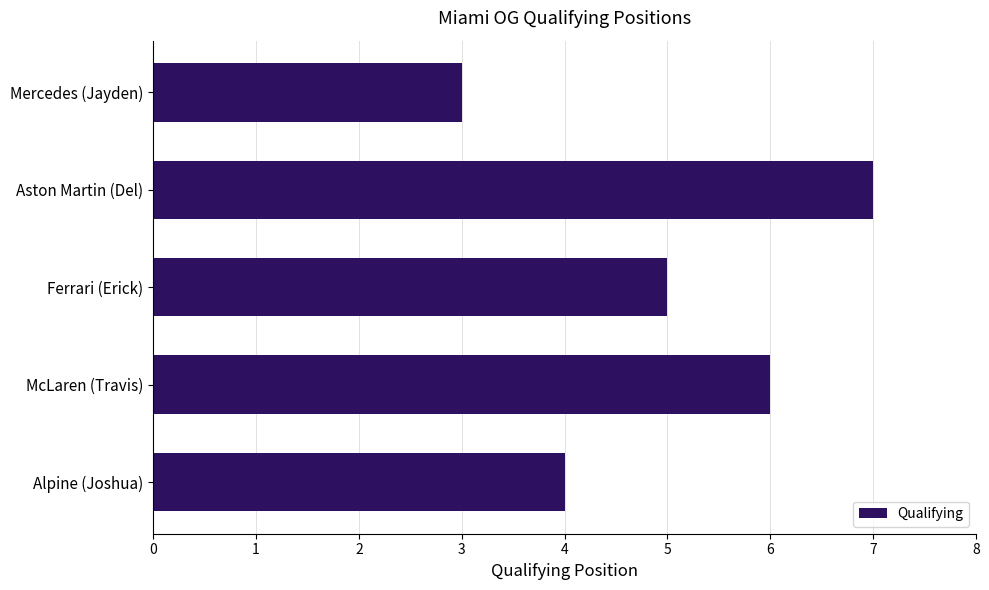

What is the difference between the maximum and minimum values?

4